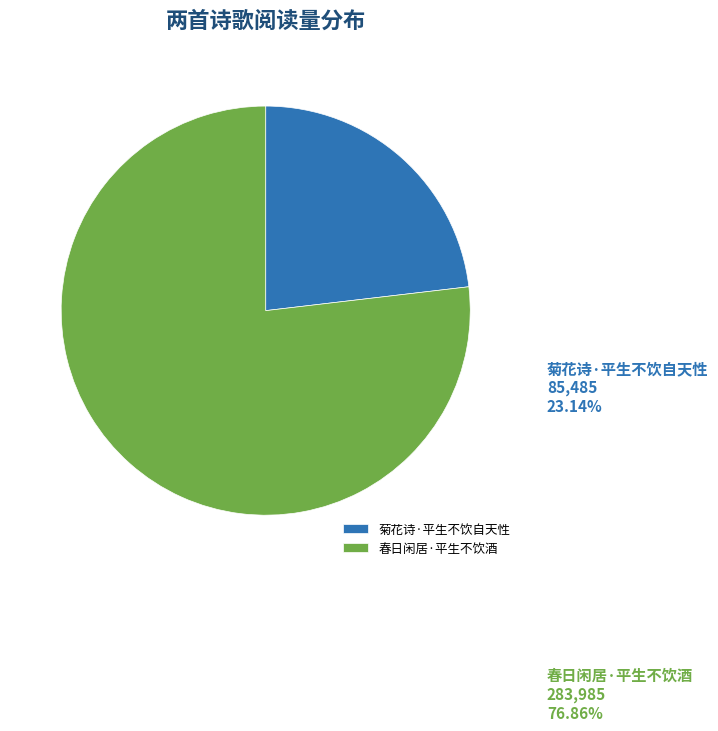

What percentage is the 菊花诗·平生不饮自天性 slice, to the nearest percent?

23%